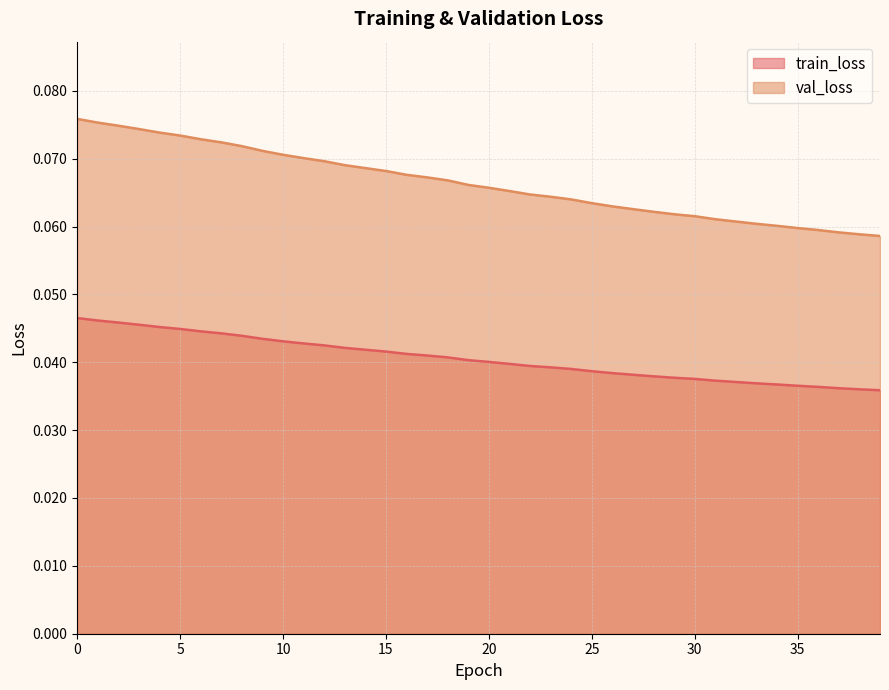

Does the chart display data point markers on the line(s)?

No